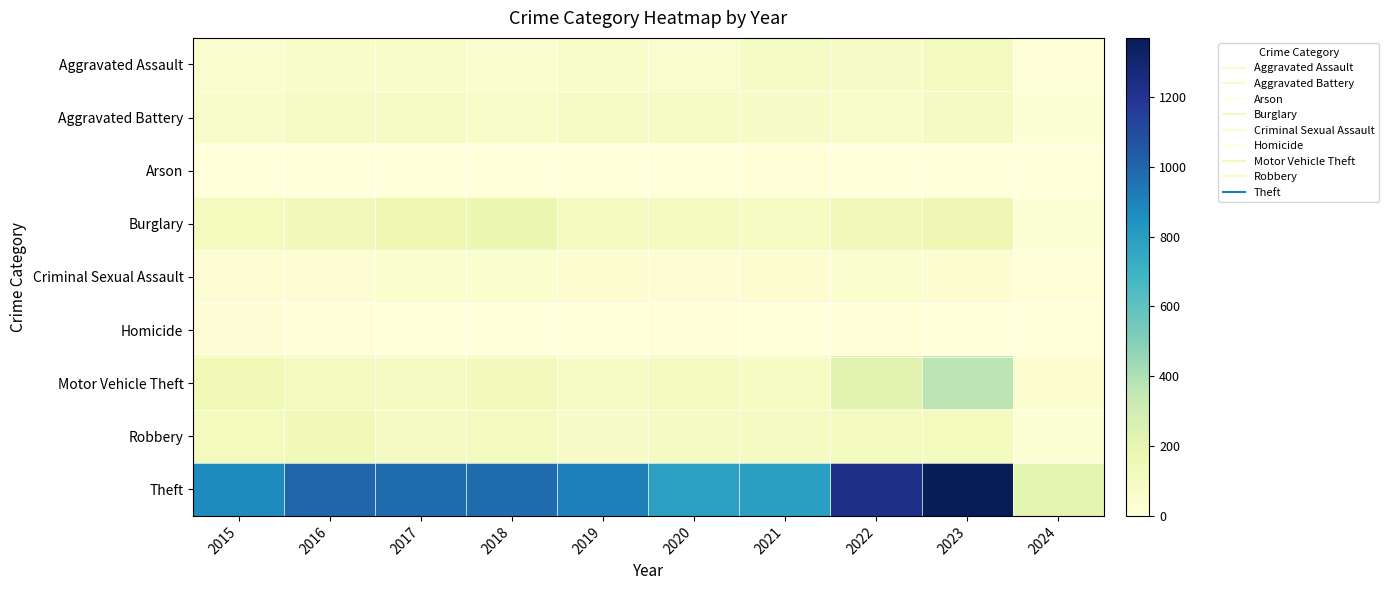

At how many categories does at least one series exceed 316?

9